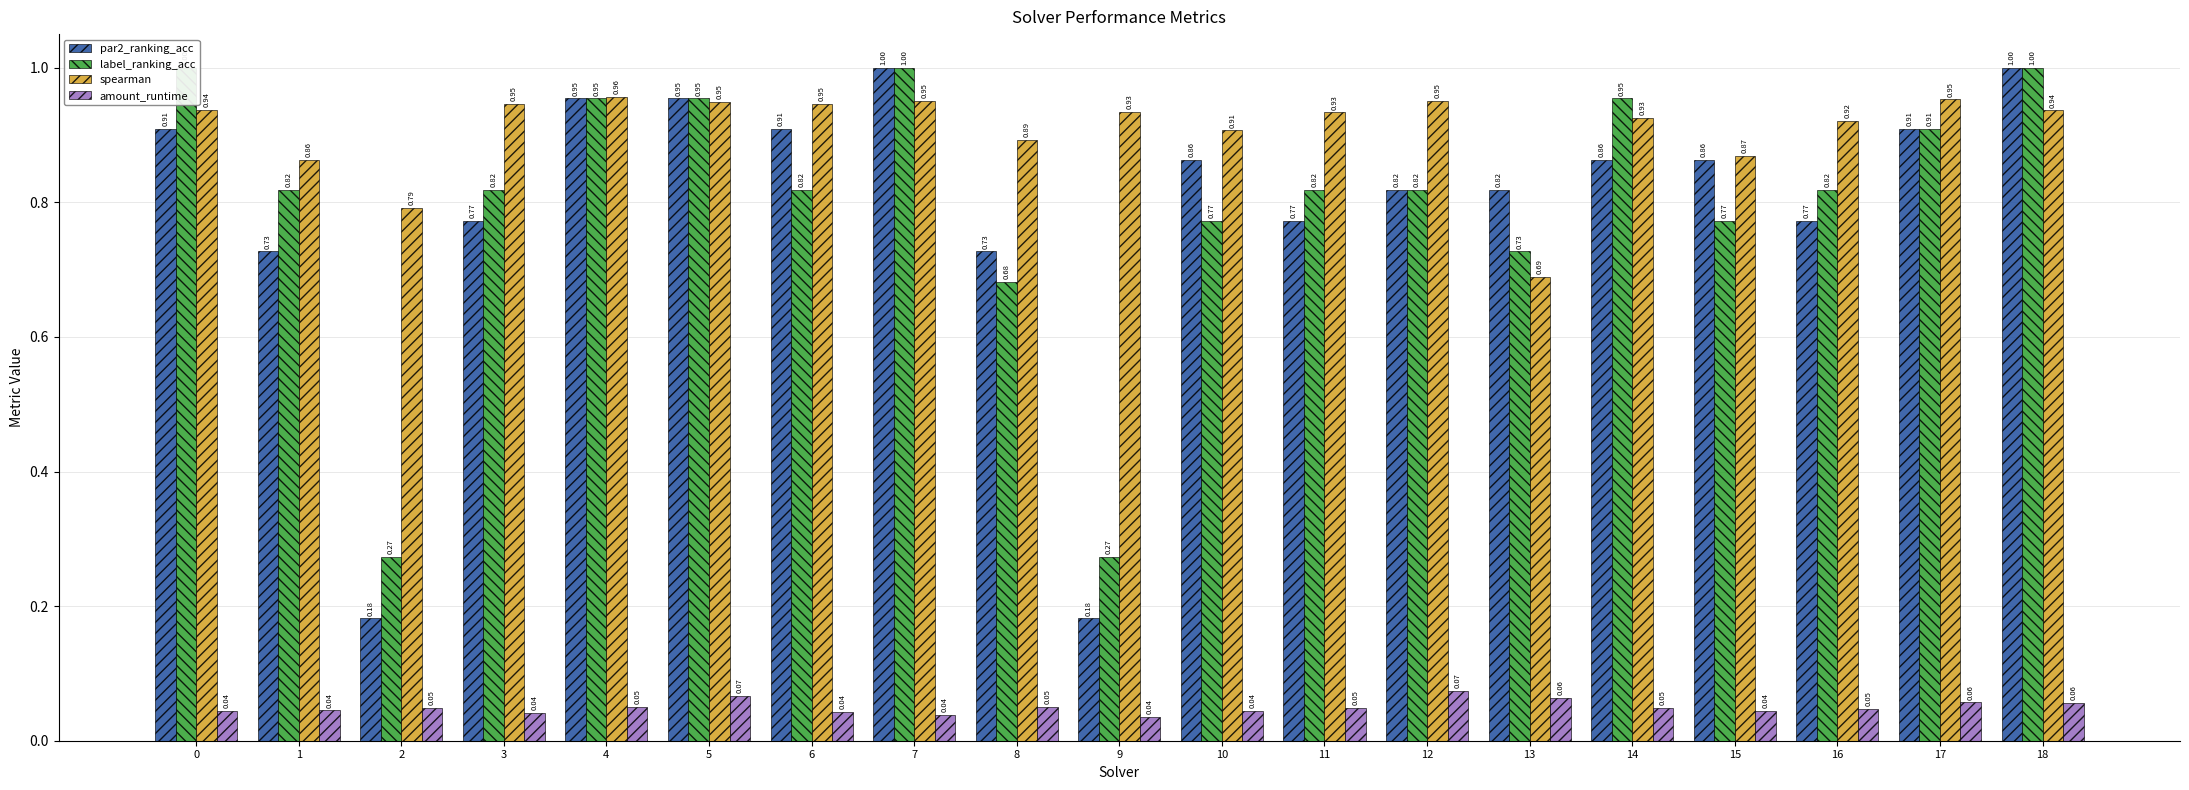

At which category does the chart reach its minimum across all series?

9